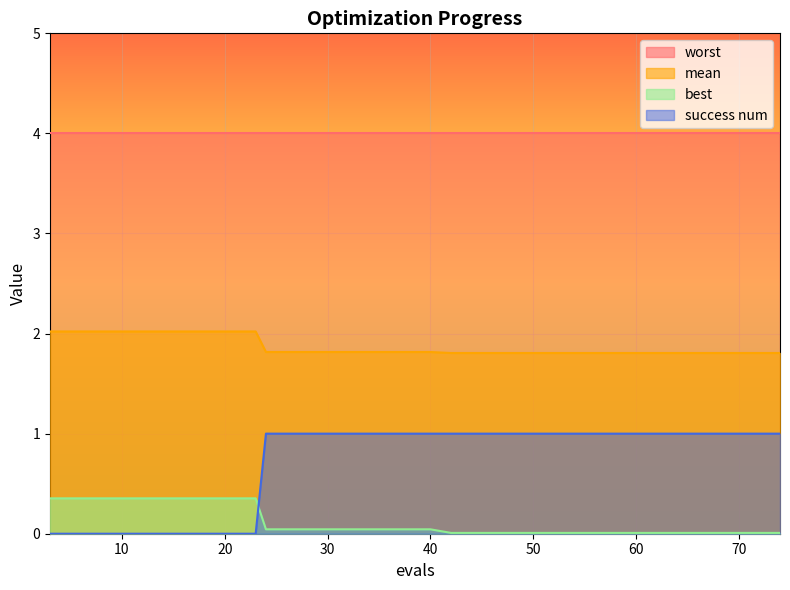

Which series has the largest total across all categories?

worst